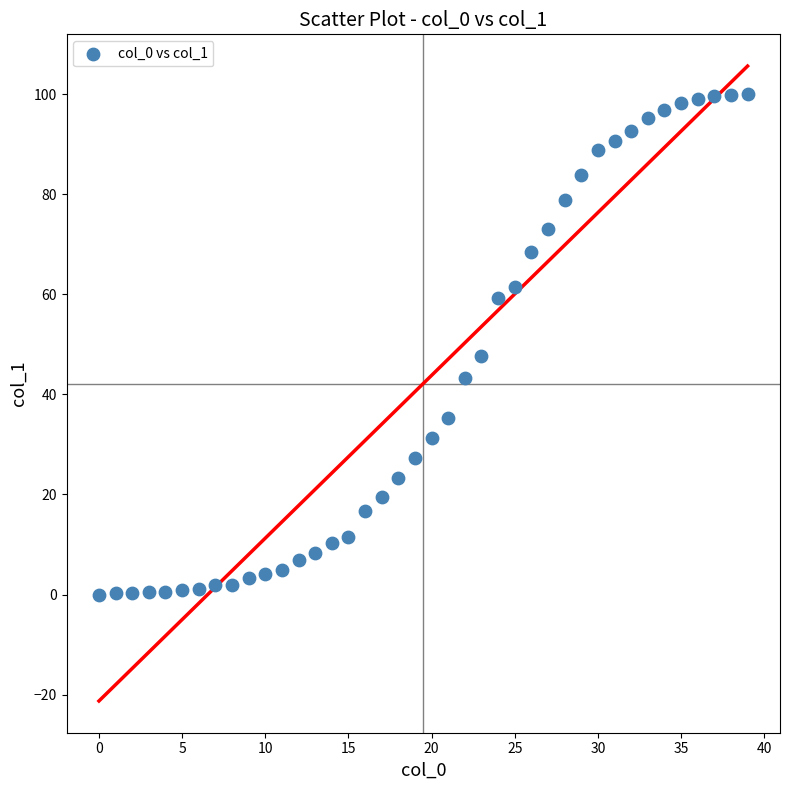

What Y value in the scatter plot is closest to 49?

47.6